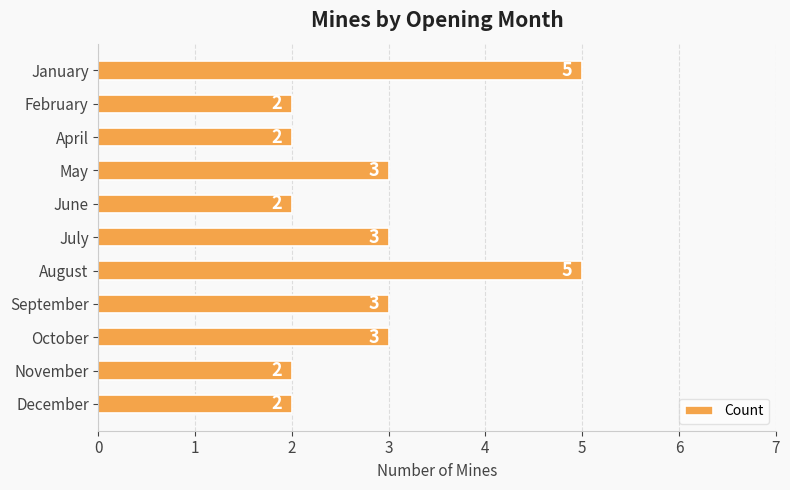

What is the average value?

3